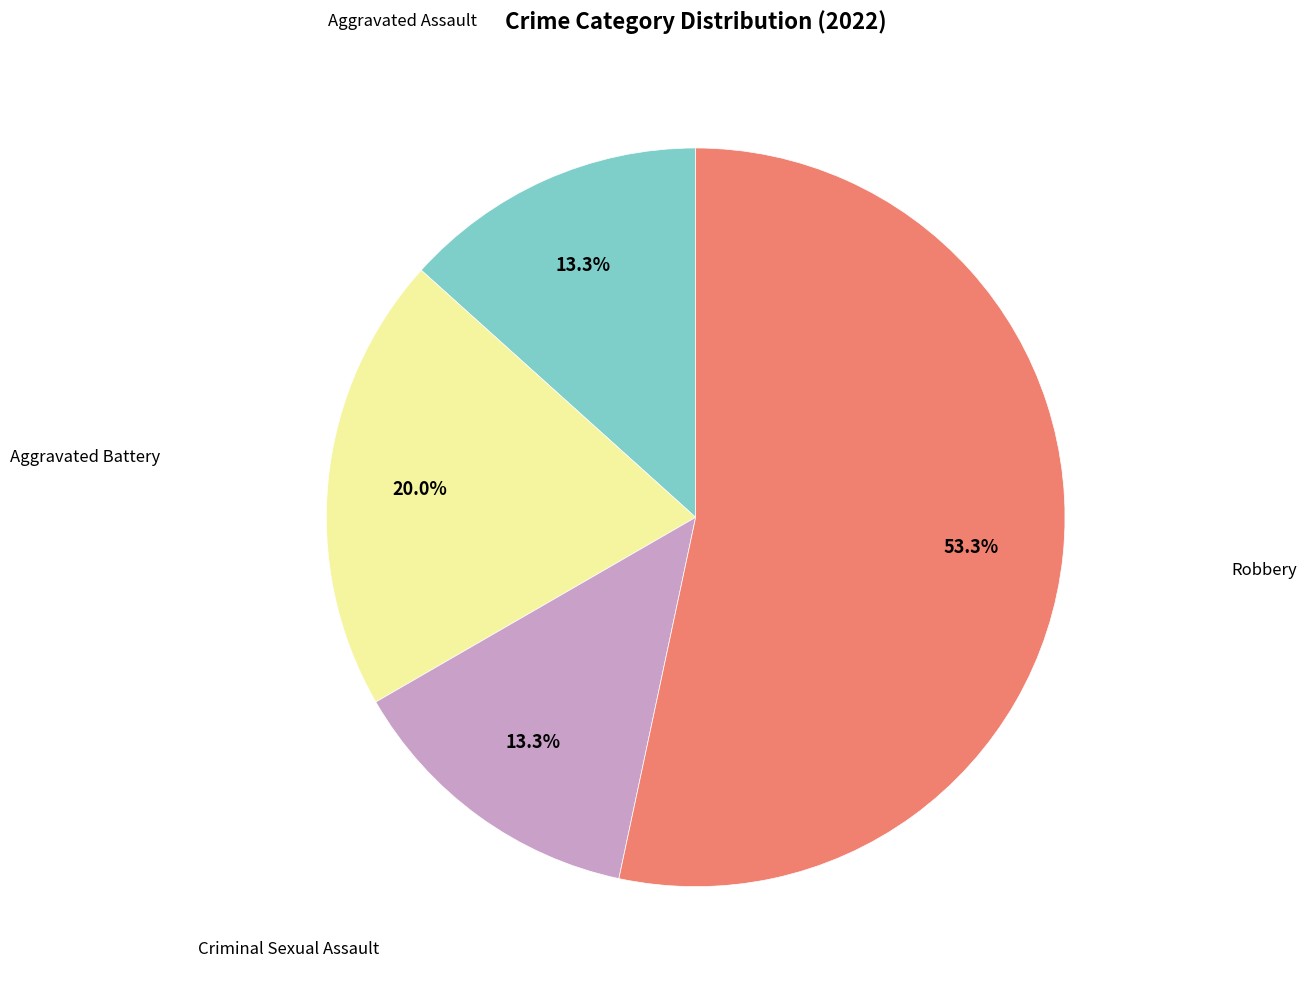

To the nearest percent, what is the average slice percentage?

25%